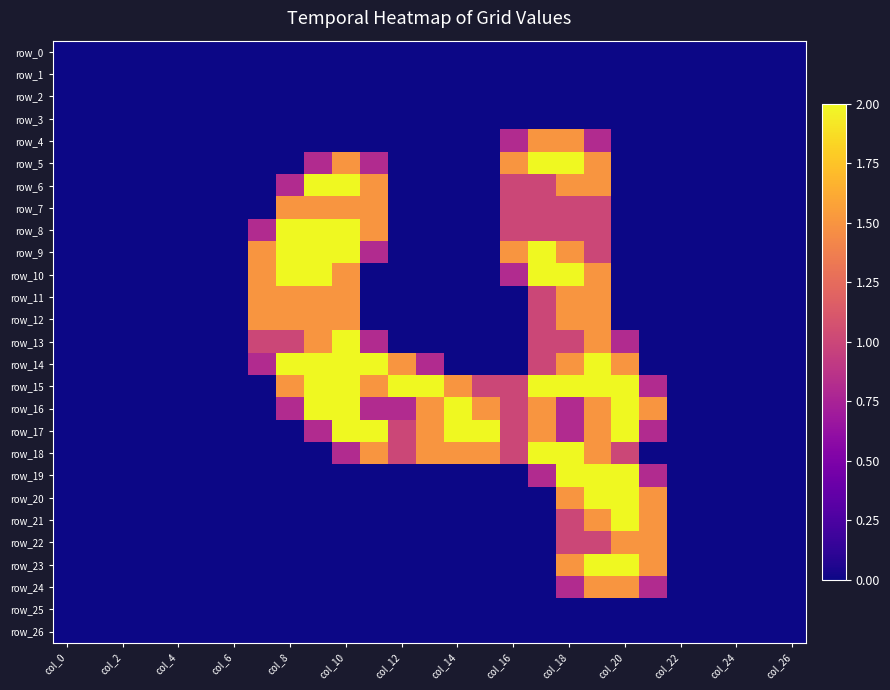

How many categories are shown in the chart?

27